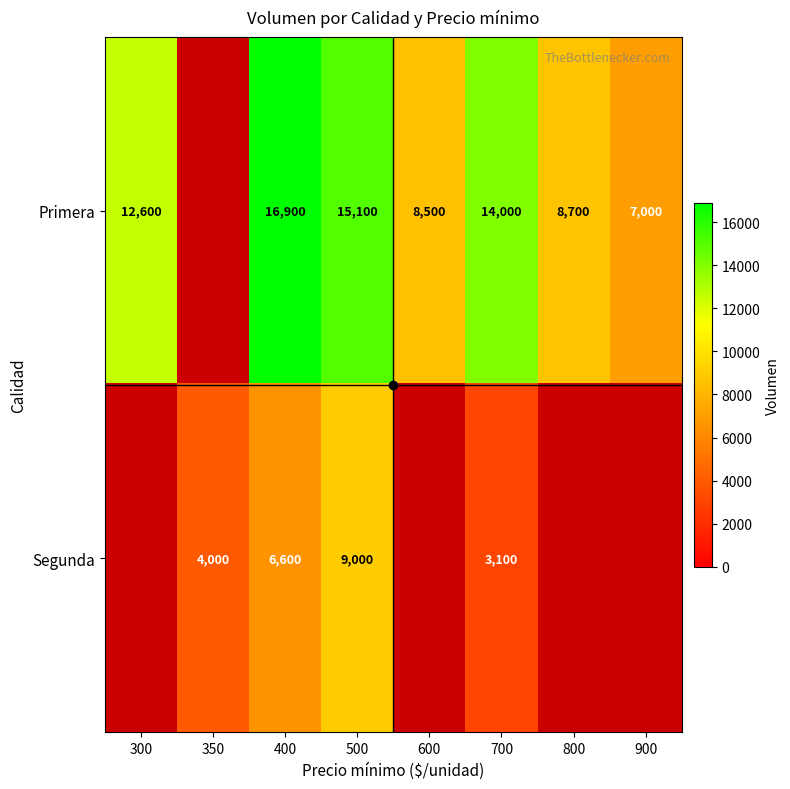

Rank the series at 500 from highest to lowest value.

Primera, Segunda